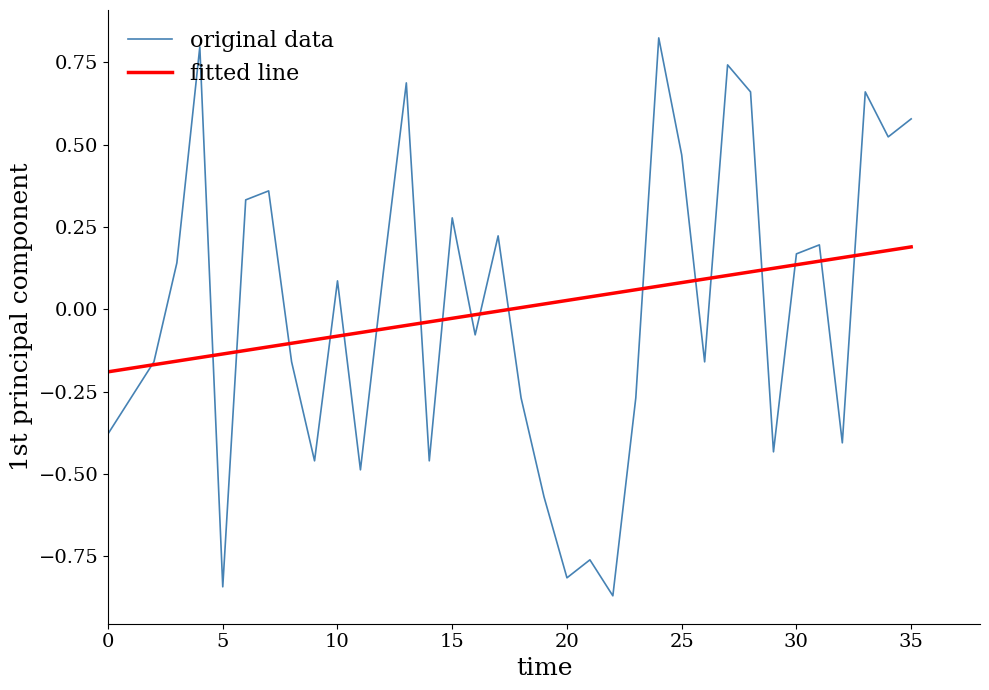

Which series has the largest range (max minus min)?

original data